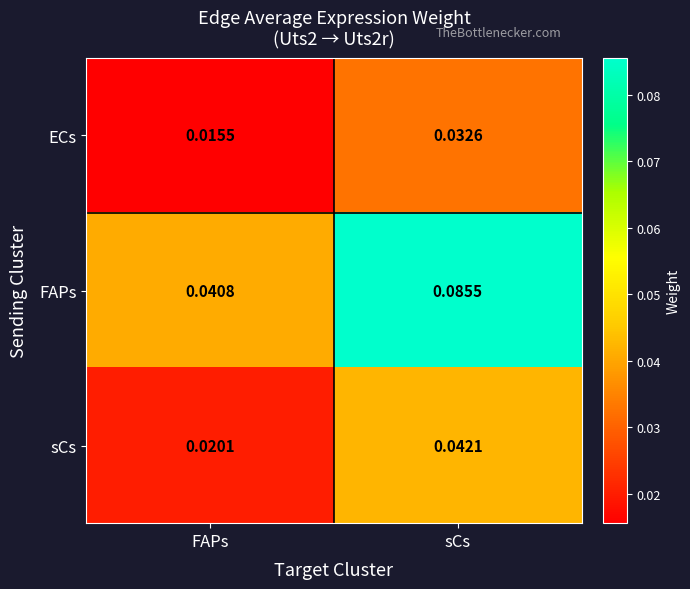

Rank the categories by sCs value from highest to lowest.

sCs, FAPs